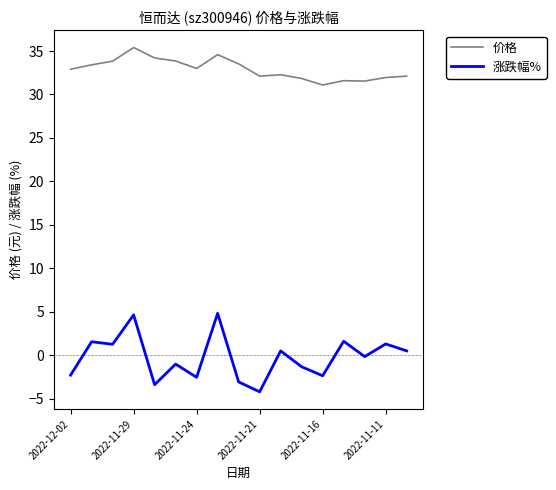

What is the maximum value shown in the chart?

35.4